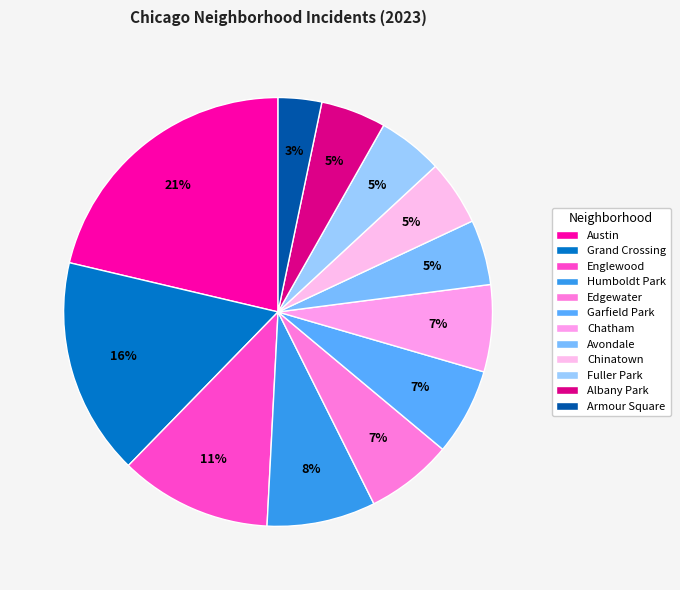

How many segments does this pie chart have?

12